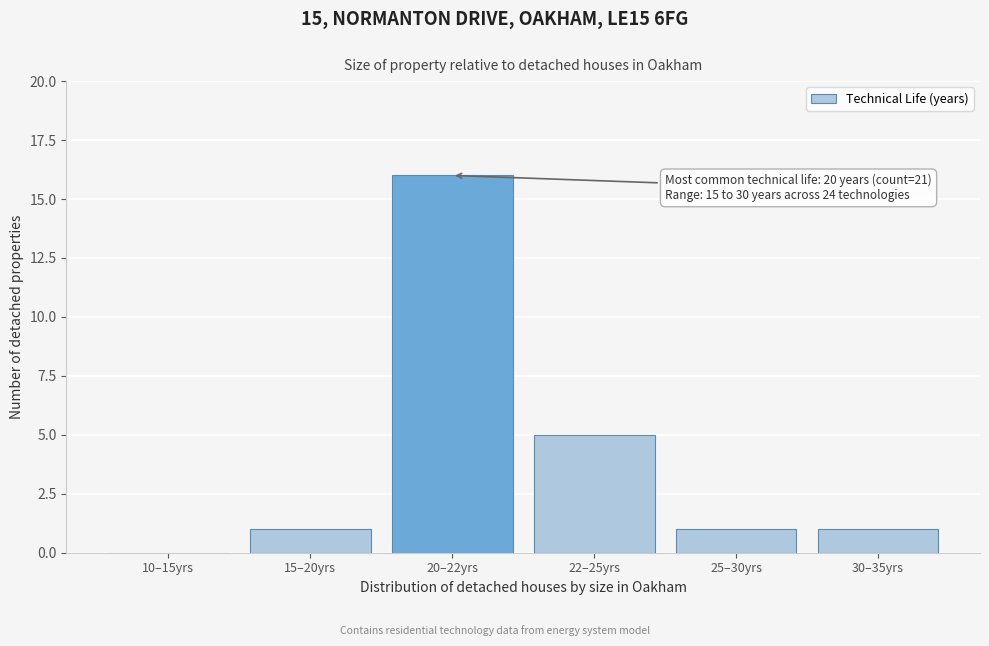

Reading left to right, list all the values displayed in this chart.

10–15yrs=0	15–20yrs=1	20–22yrs=16	22–25yrs=5	25–30yrs=1	30–35yrs=1